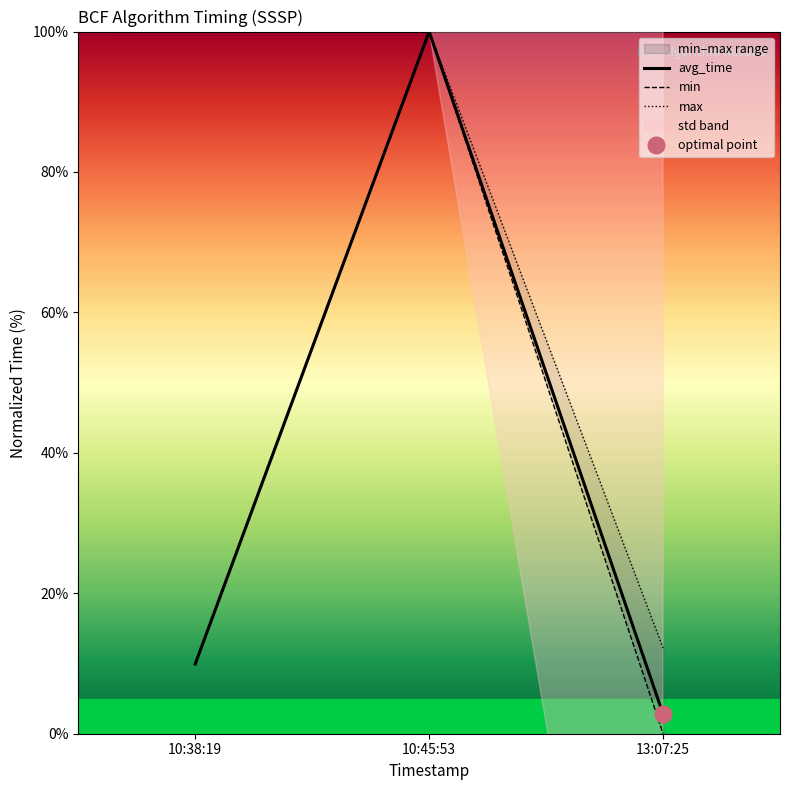

What is the total value across all series at 10:38:19?

29.8